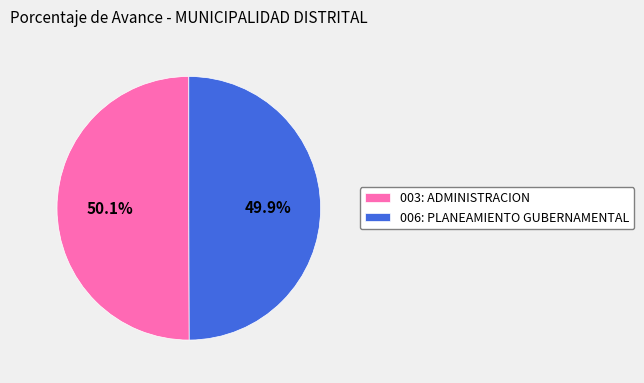

How much of the chart is everything except 006: PLANEAMIENTO GUBERNAMENTAL?

50.1%